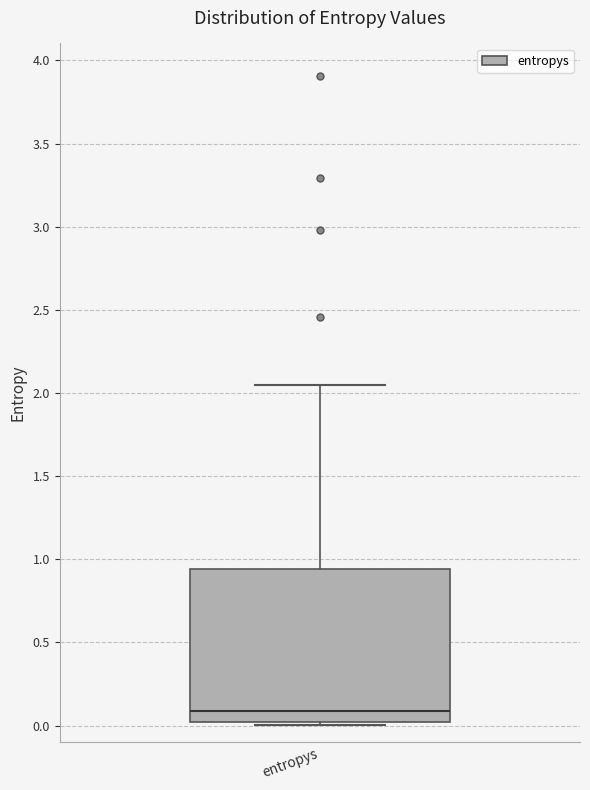

Read this box plot against the y-axis: the position of the median line, the range covered by the box, and the ends of both whiskers. The values are not printed on the chart, so give them approximately, as read against the axis.

median 0.10, box 0.00 to 0.95, whiskers 0.00 (just below the box's lower edge) to 2.05